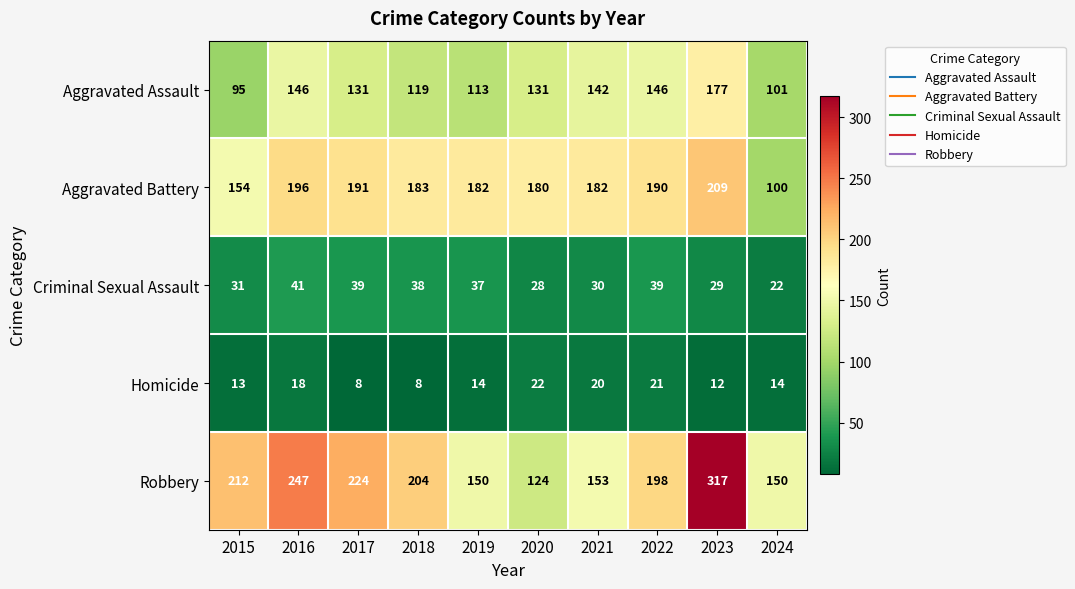

What is the lowest value of the Criminal Sexual Assault series?

22